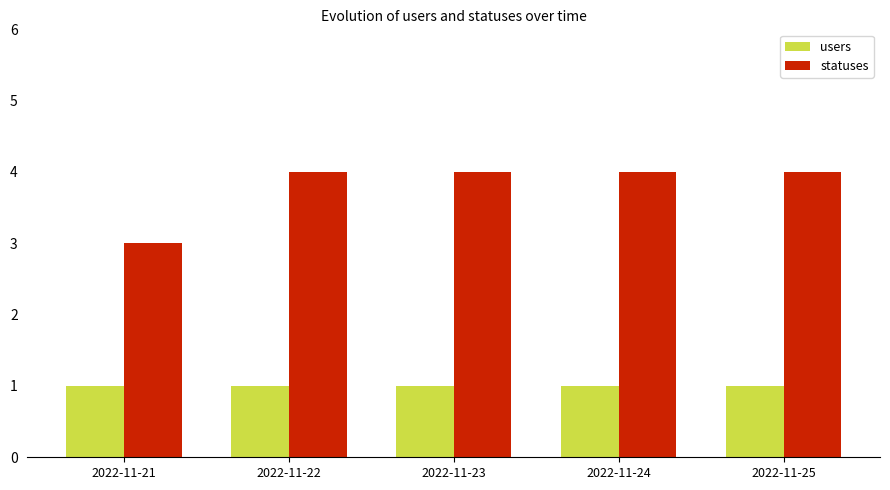

What is the average value of the statuses series?

4